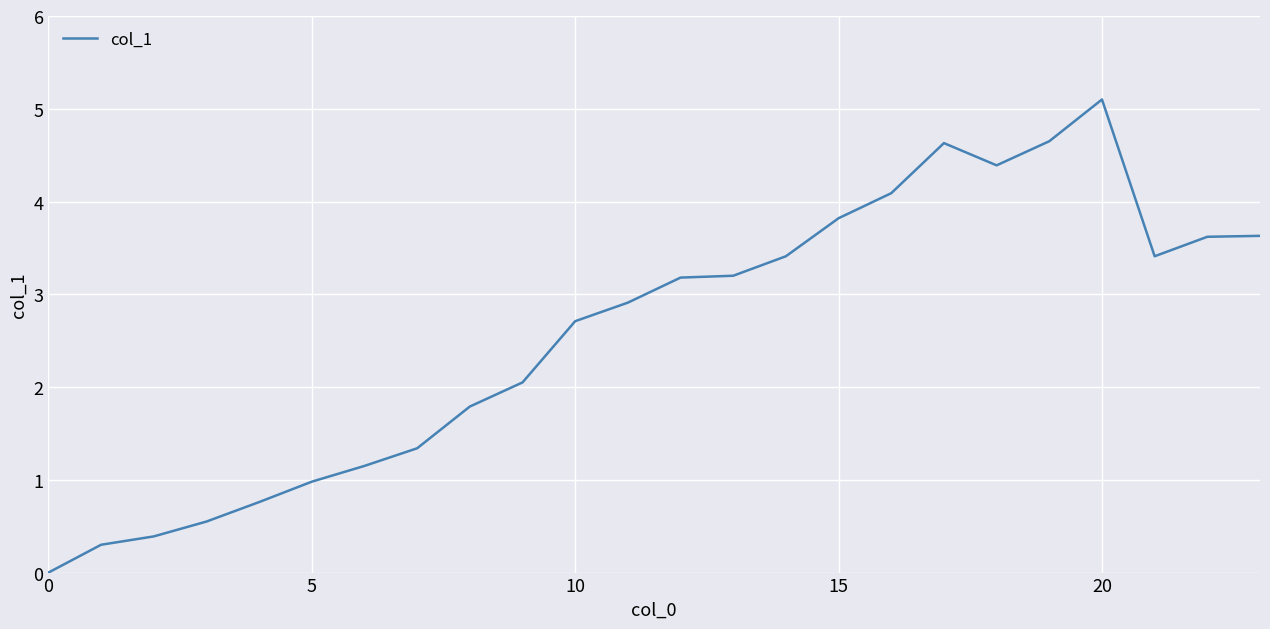

What is the difference between the maximum and second lowest values?

4.8